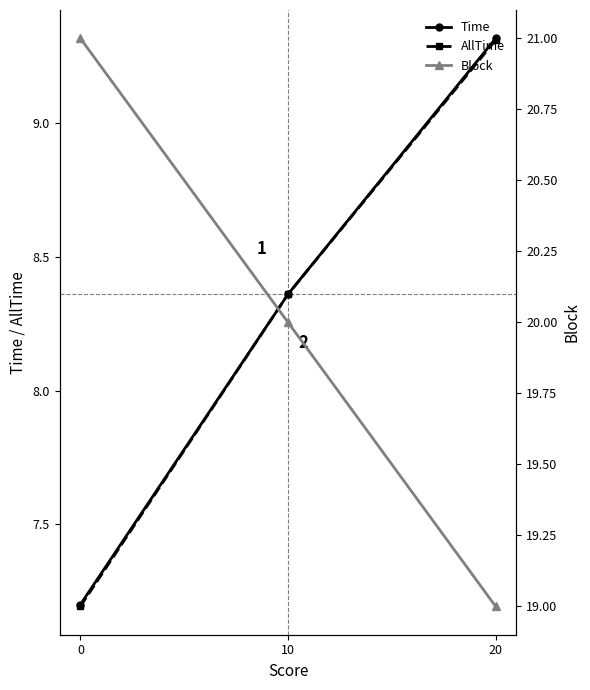

What is the difference between the Block values at 10 and 20?

1.0